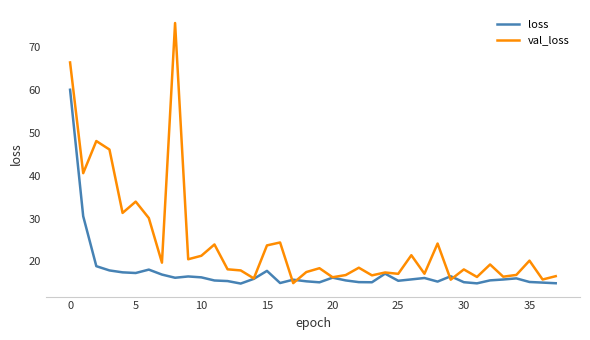

What is the highest value of the val_loss series?

75.7